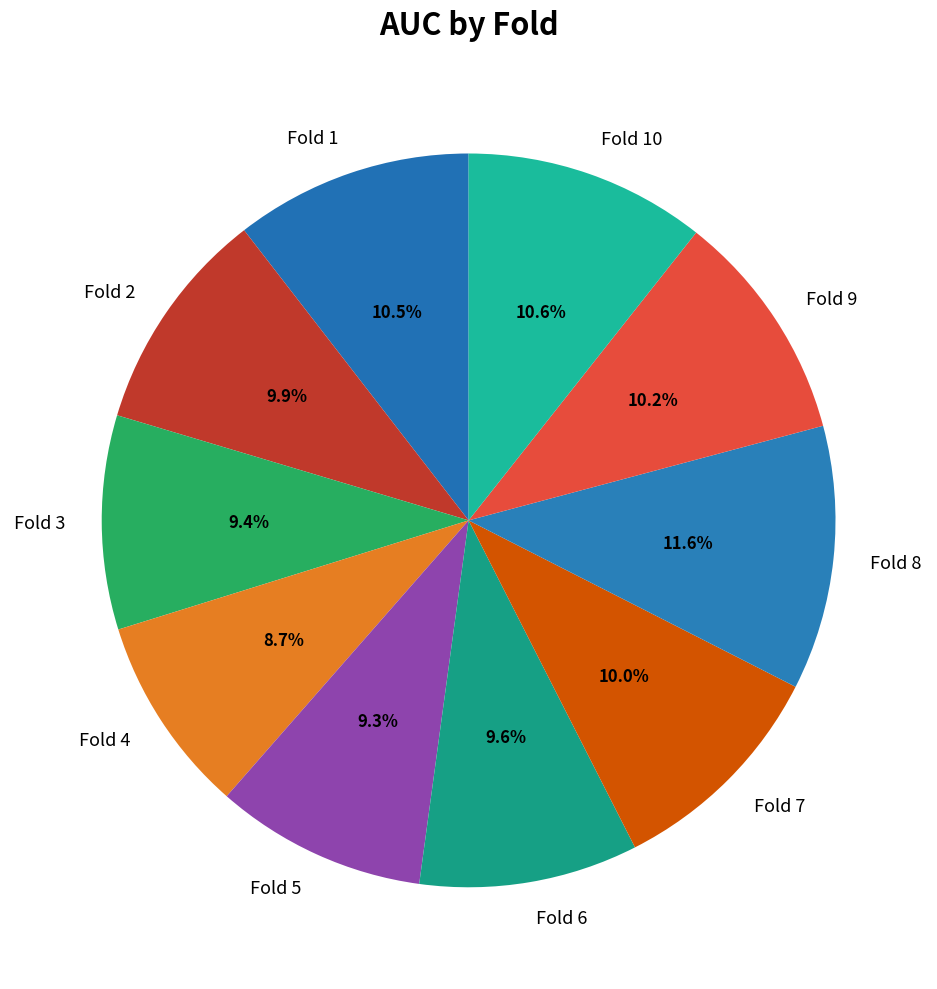

Count the number of slices in the pie.

10